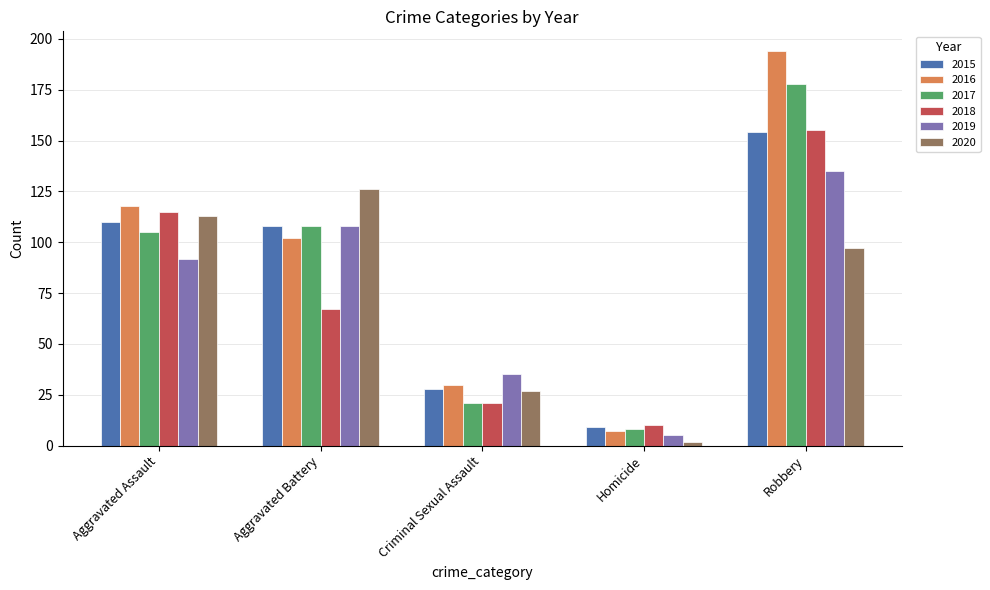

Between Aggravated Battery and Homicide, which series saw the biggest shift?

2020